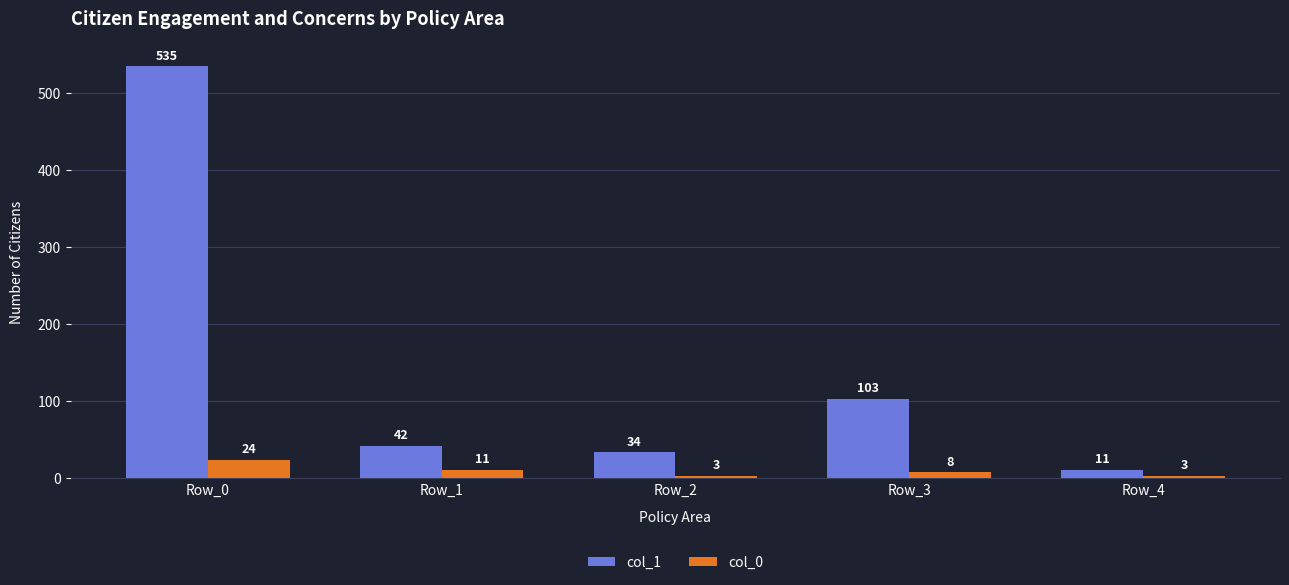

What is the sum of all col_0 values?

49